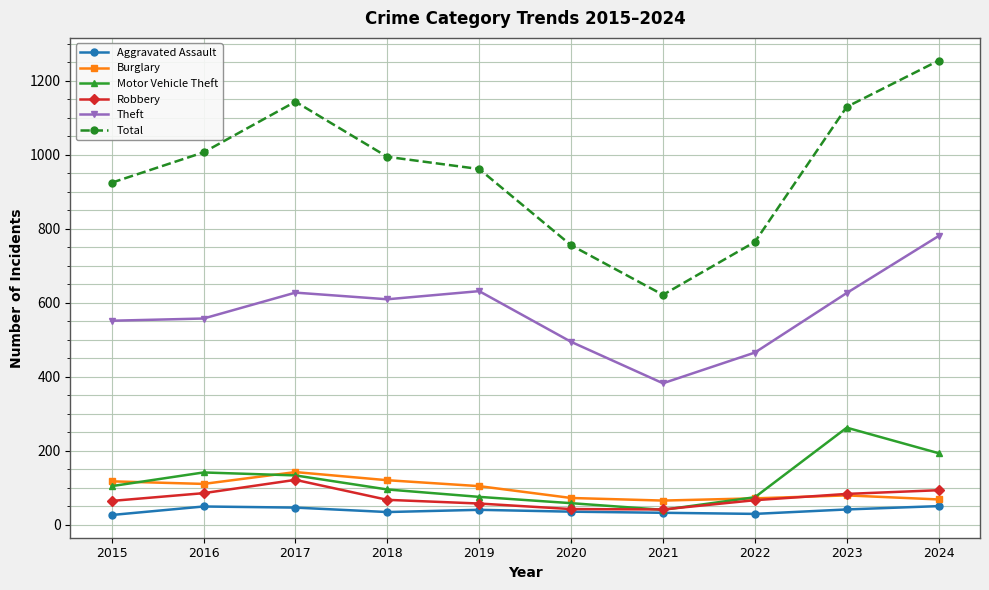

What is the value of the Robbery point at the 7th from the left?

42